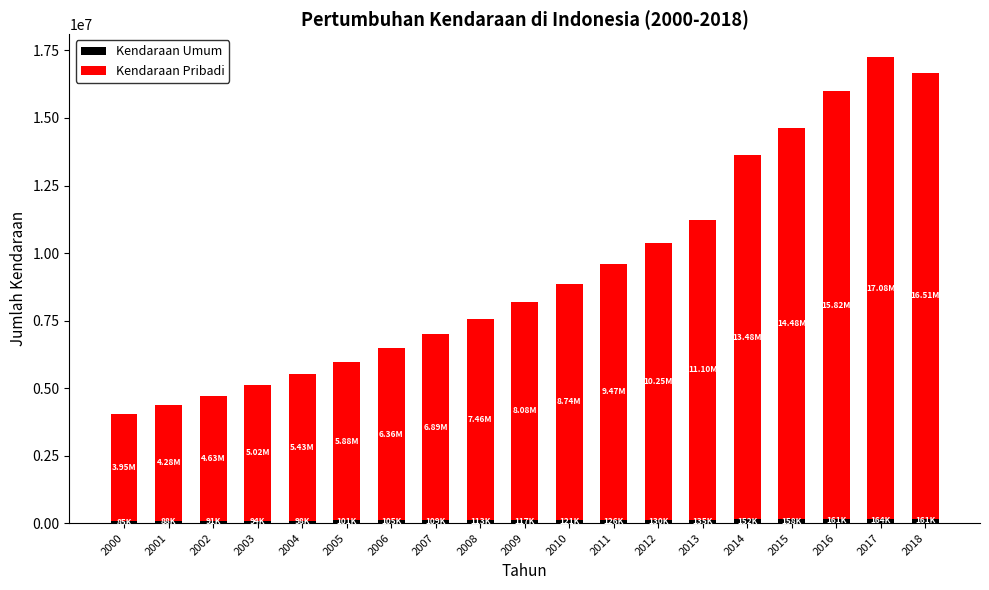

What is the sum of all Kendaraan Pribadi values?

174905547